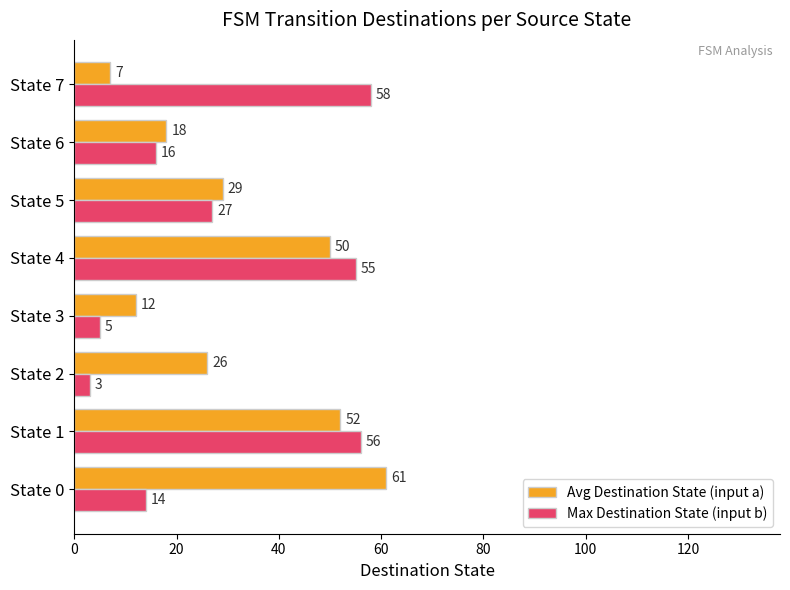

List the series in order of their peak value, lowest first.

Max Destination State (input b), Avg Destination State (input a)